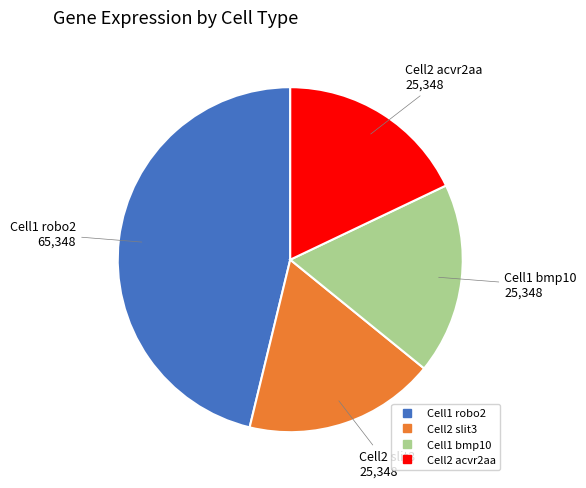

Approximately how many times larger is the value at Cell2 acvr2aa compared to Cell2 slit3?

1.0